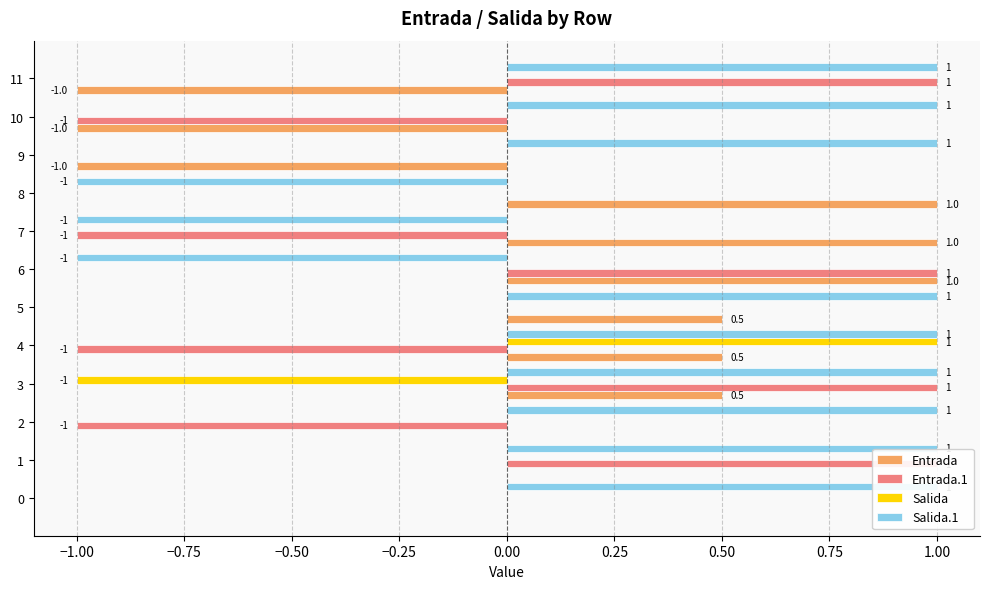

What is the total value across all series at 11?

1.0